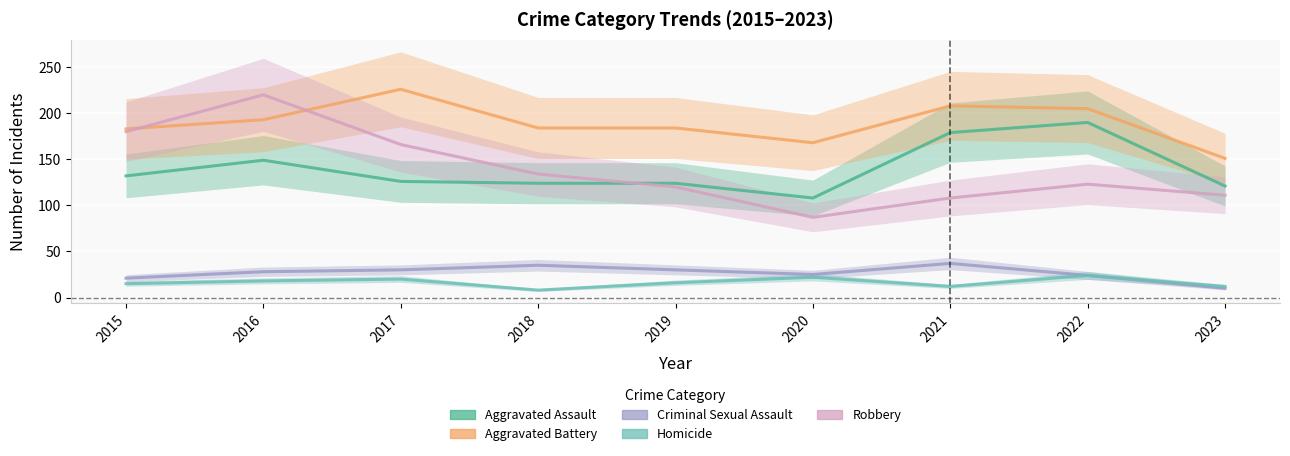

What is the total value across all series at 2023?

405